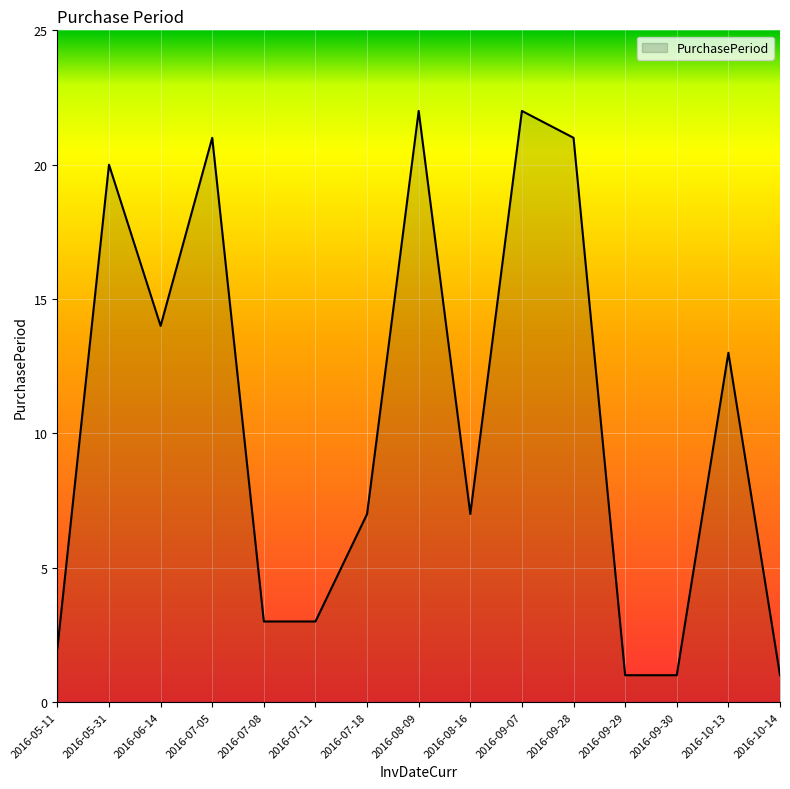

What is the maximum value shown in the chart?

22